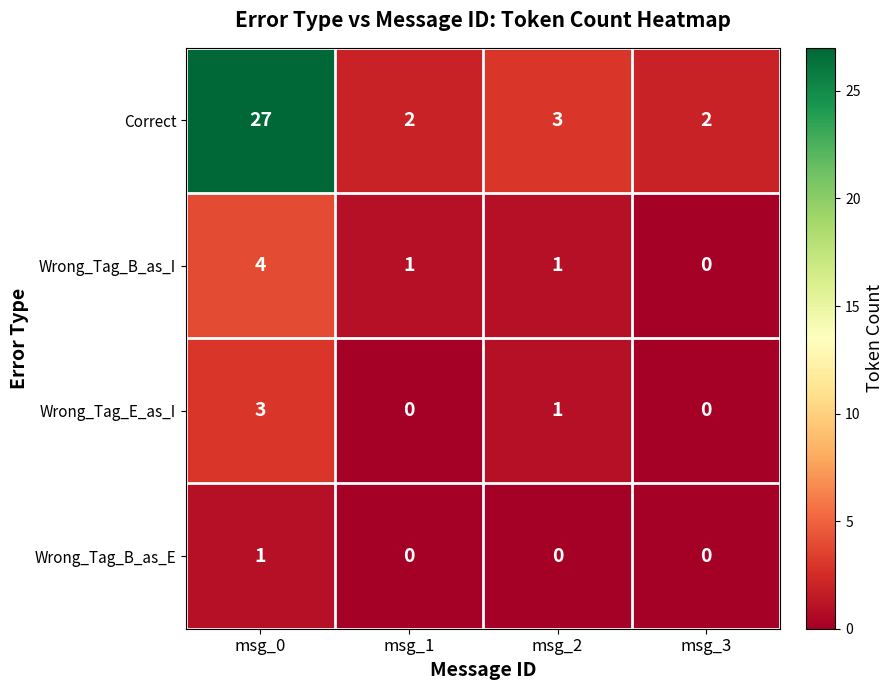

Is it true that Correct equals 12 at msg_0?

False